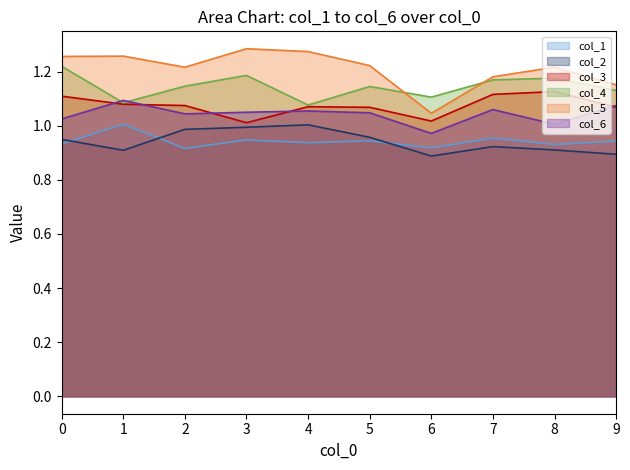

Between 1 and 4, which series saw the biggest shift?

col_2